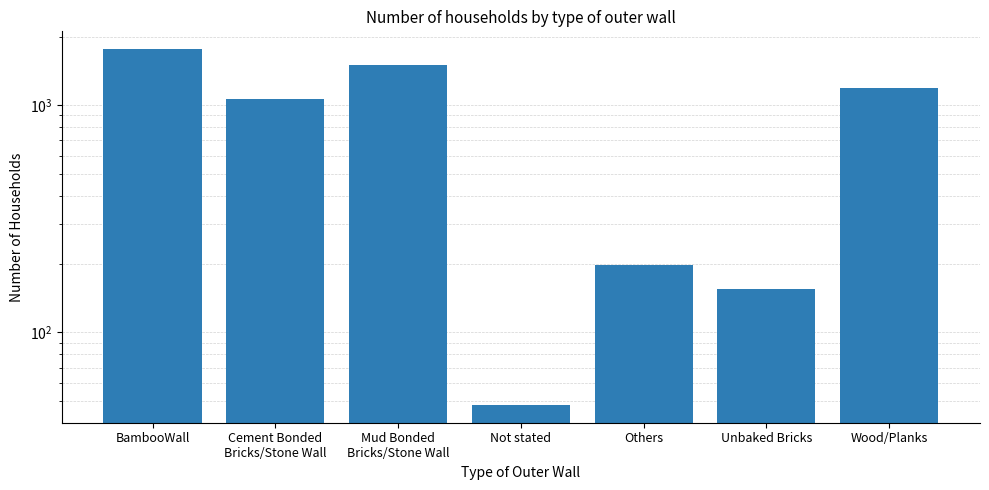

What is the label of the 4th bar from the left?

Not stated